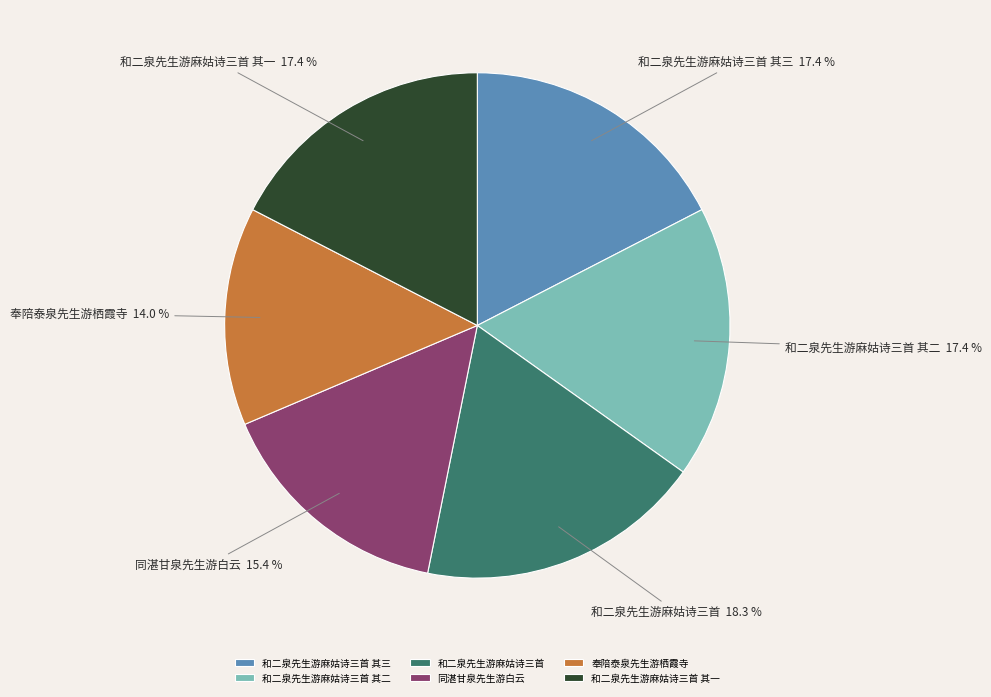

What percentage is the 奉陪泰泉先生游栖霞寺 slice, to the nearest percent?

14%